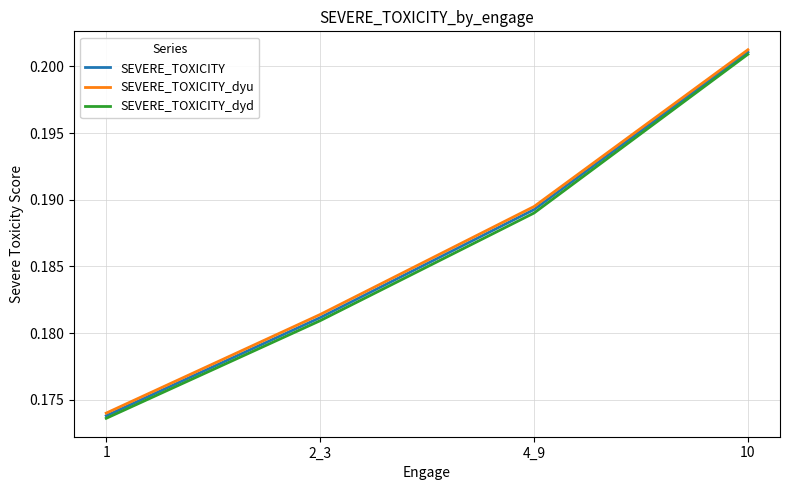

How many SEVERE_TOXICITY_dyd values are between 0 and 1?

4